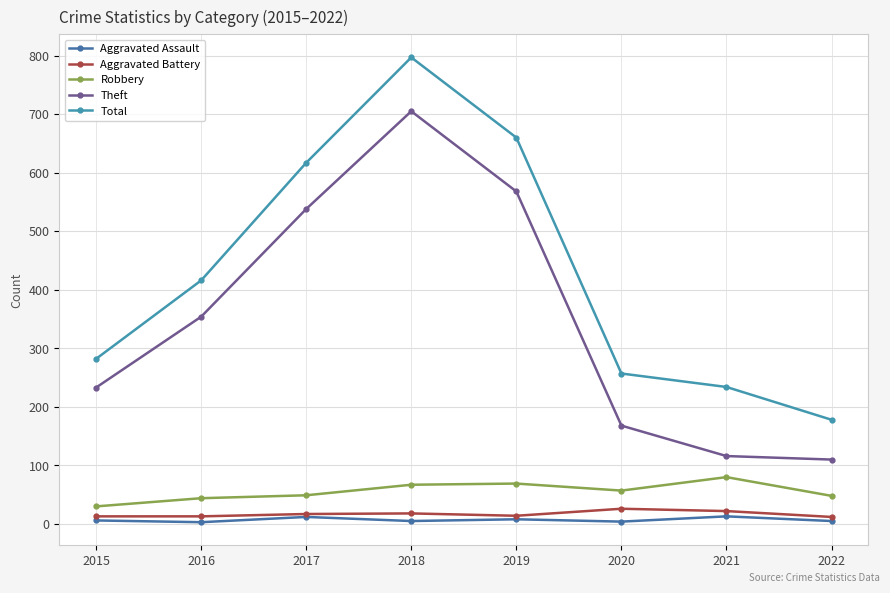

Between 2015 and 2018, which series saw the biggest shift?

Total